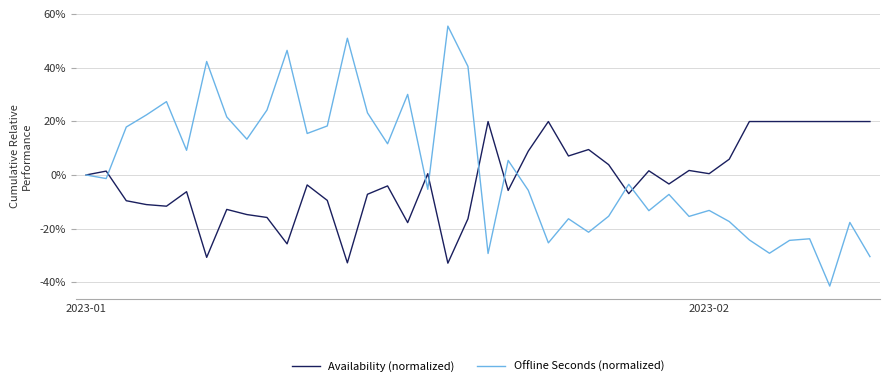

How many interior local valleys does the Offline Seconds (normalized) series have?

13